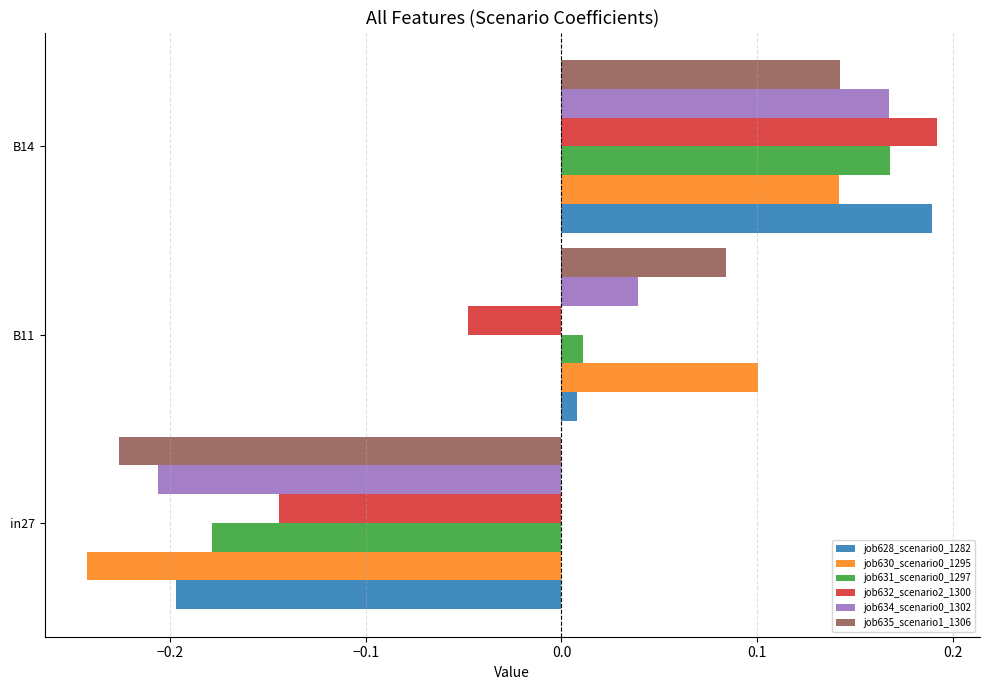

The value of job628_scenario0_1282 at in27 is -0.2. True or false?

True